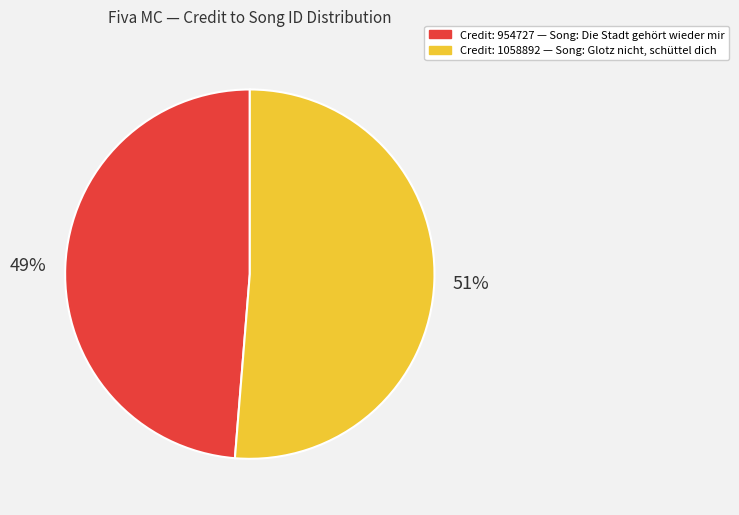

To the nearest percent, what is the average slice percentage?

50%